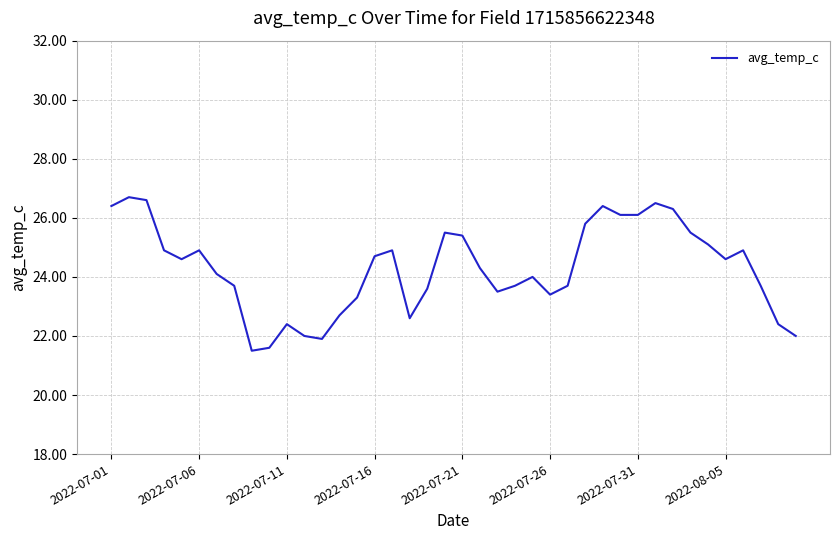

What is the greatest value displayed?

26.7